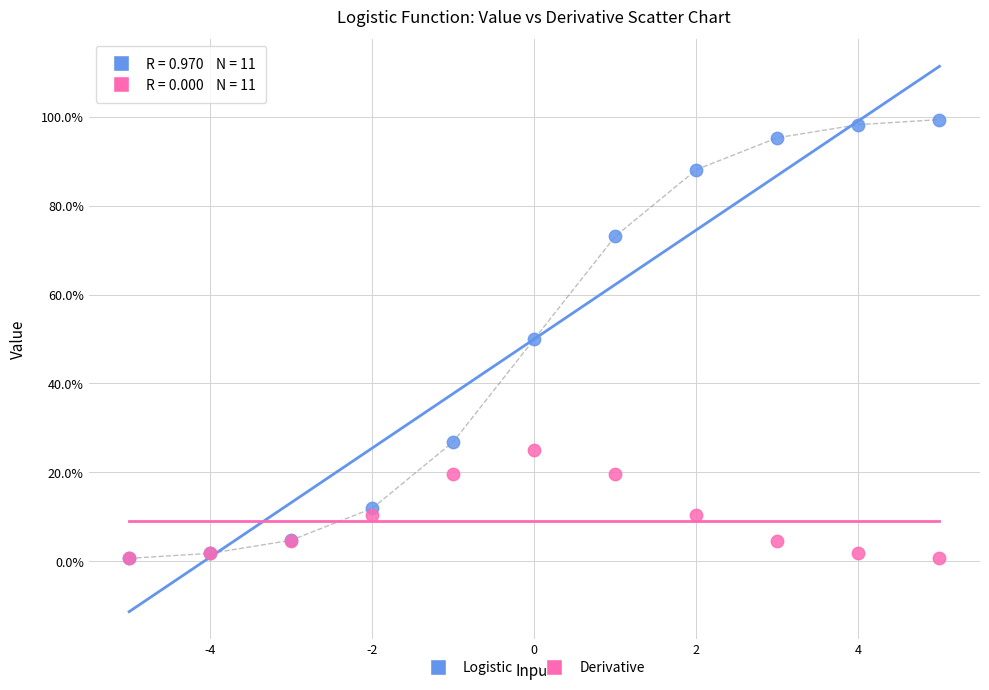

What are all the series names shown in the legend?

Logistic, Derivative